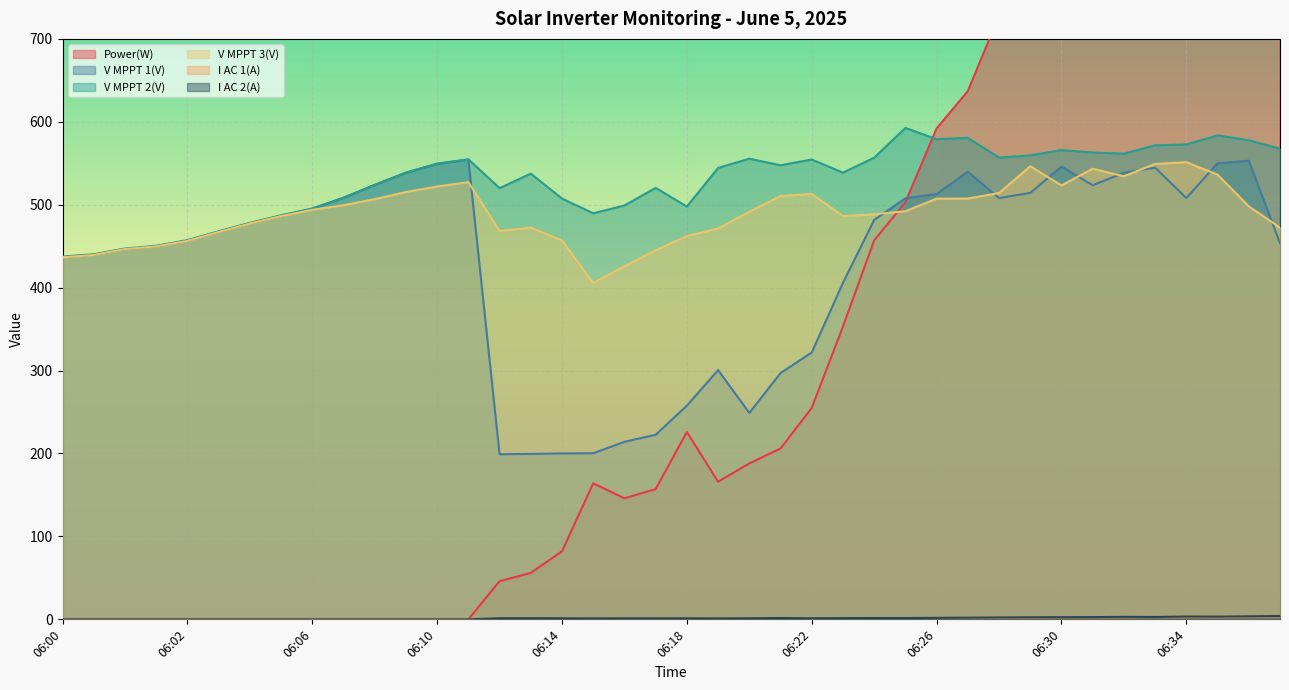

Is it true that I AC 2(A) equals 1.8 at 06:20?

False